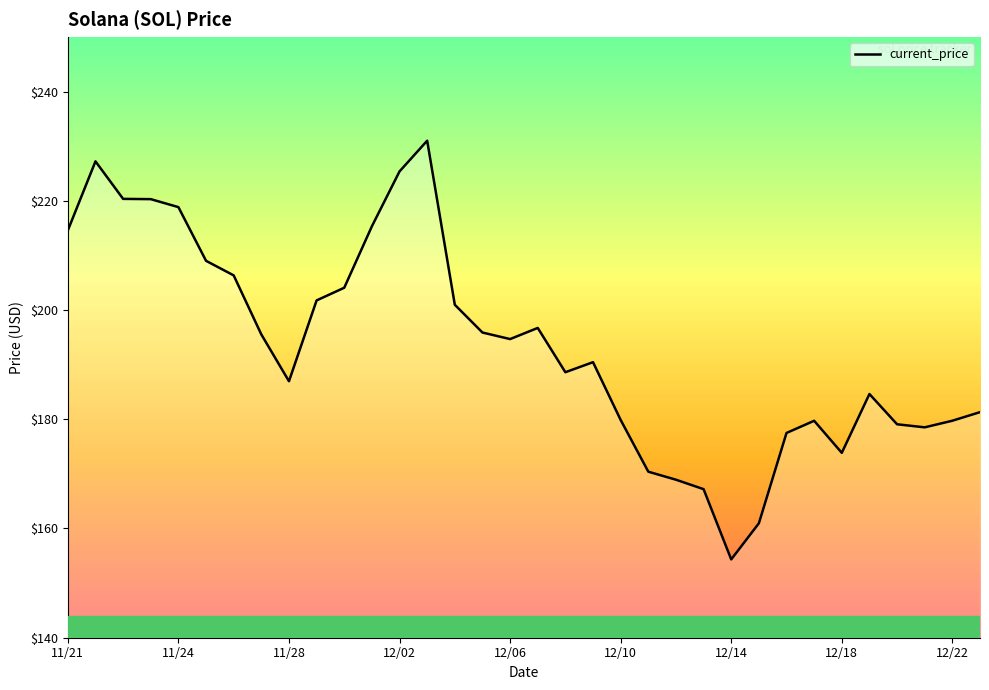

What is the maximum value shown in the chart?

231.0